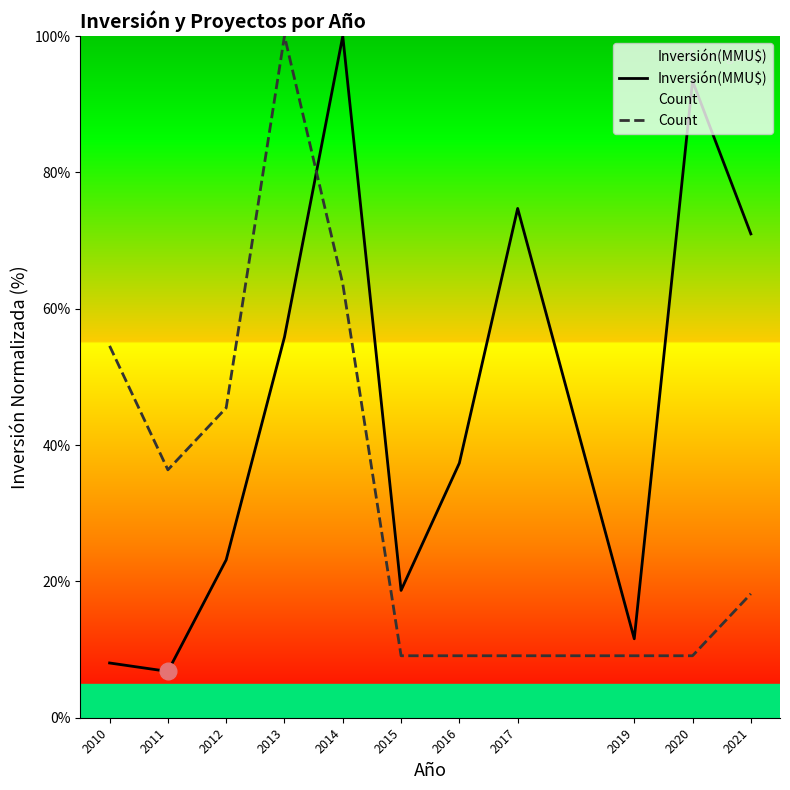

What is the lowest value of the Count series?

9.1